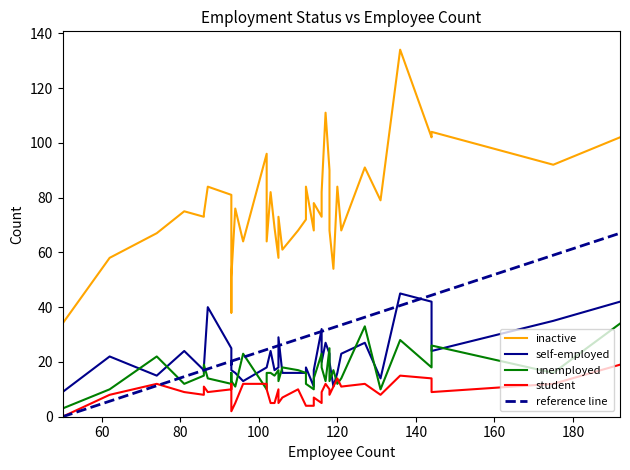

What is the sum of the unemployed values at 24 and 36?

54